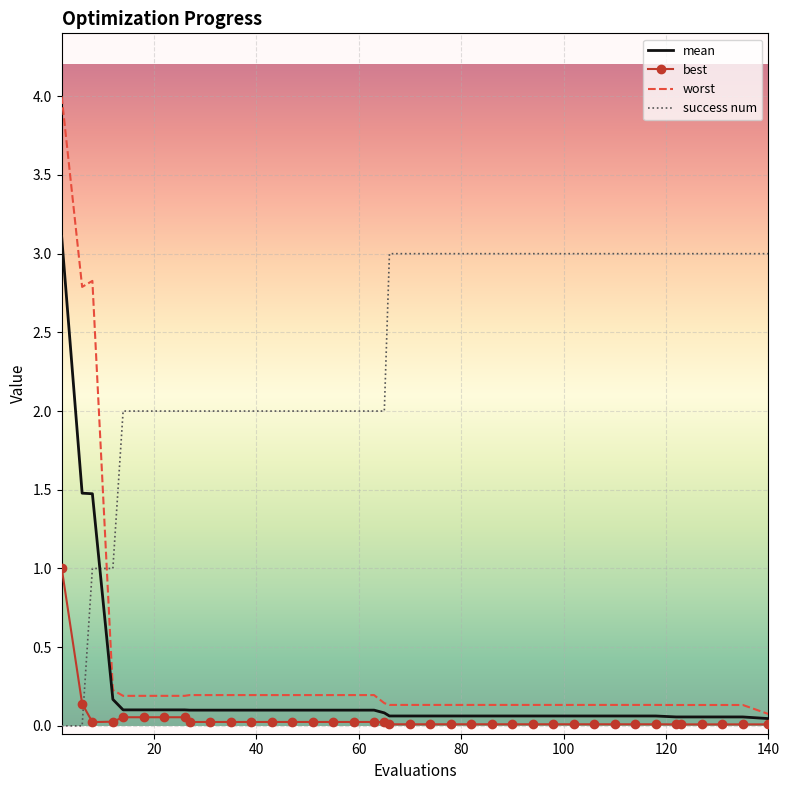

What is the greatest value displayed?

4.0